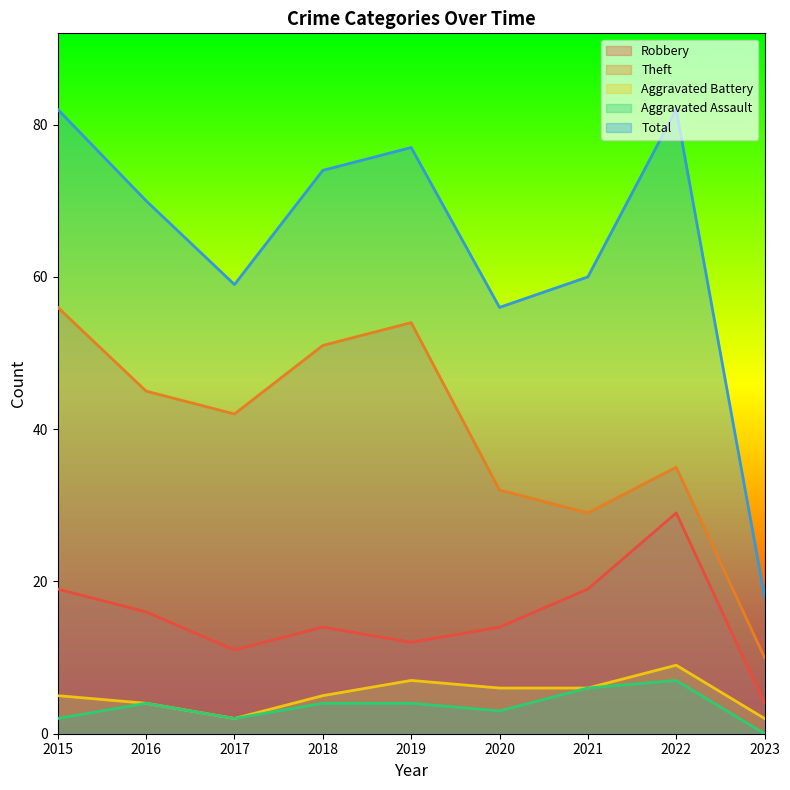

True or false: Theft and Aggravated Battery cross at least once.

False